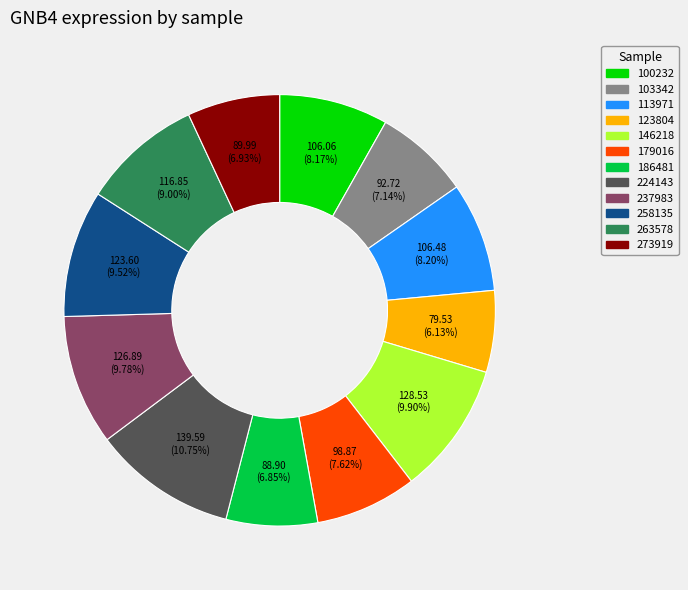

Which category has the smallest portion of the pie?

123804